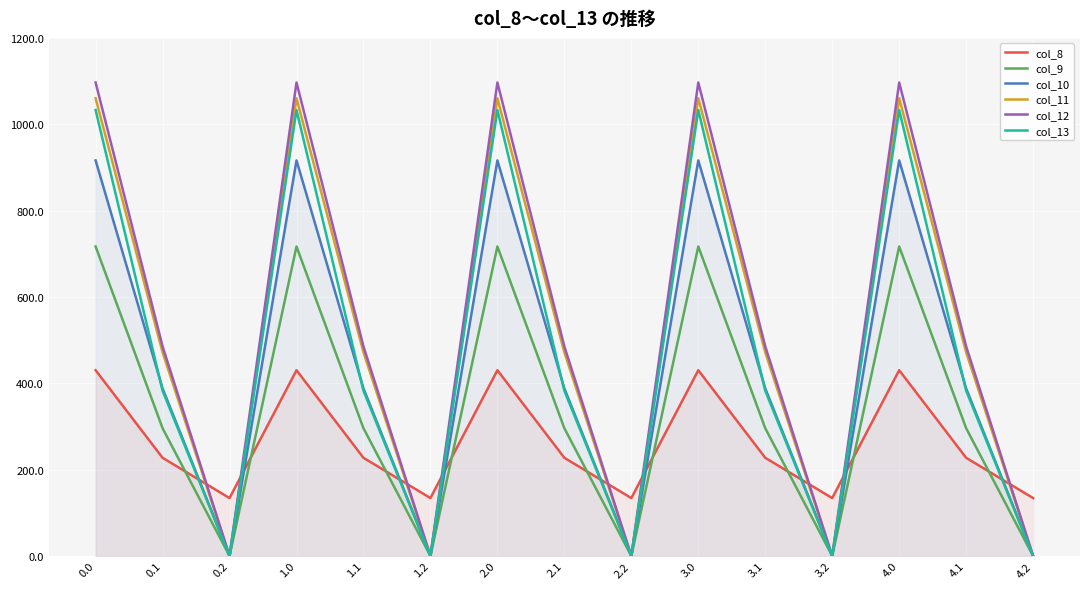

At which label does col_11 reach its minimum?

0.2